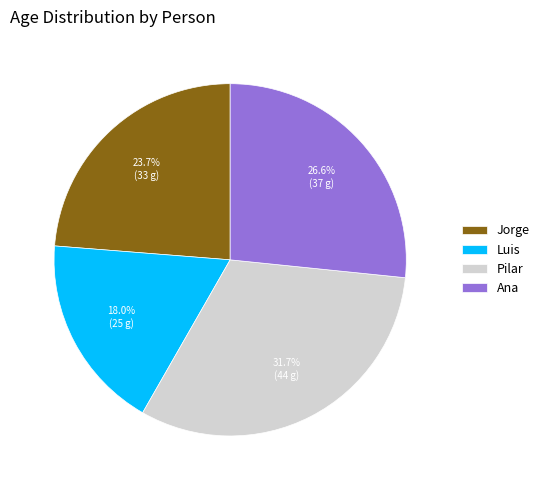

To the nearest percent, what percentage of the pie is Jorge?

24%